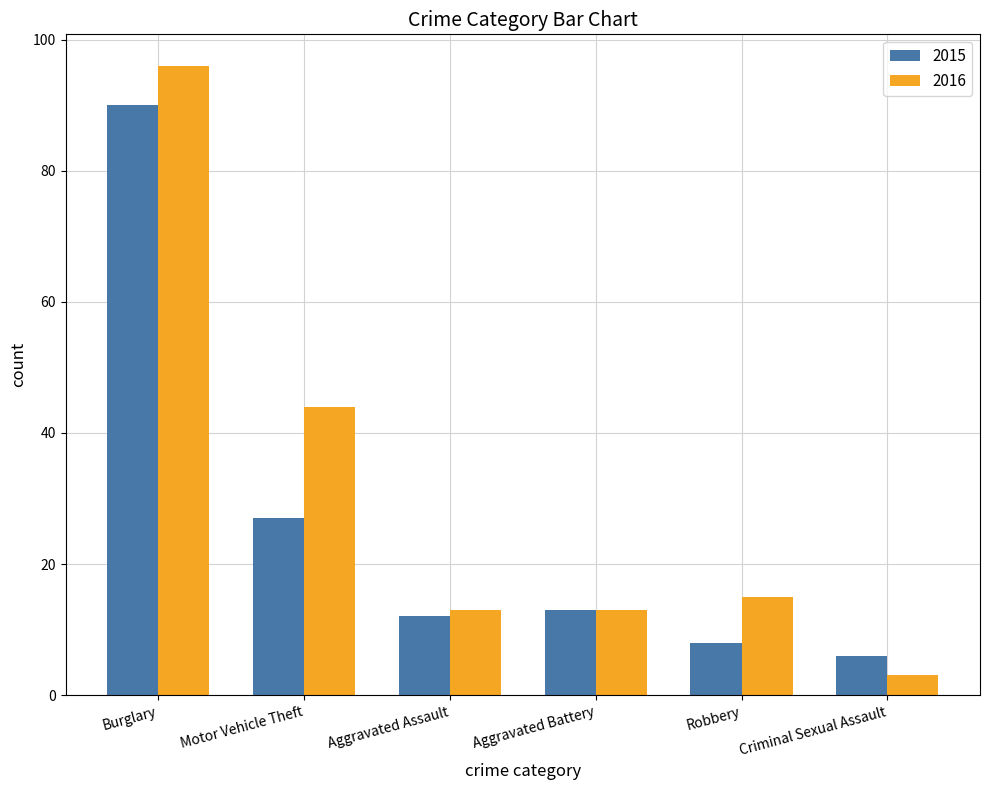

What is the sum of the 2015 values at Criminal Sexual Assault and Robbery?

14